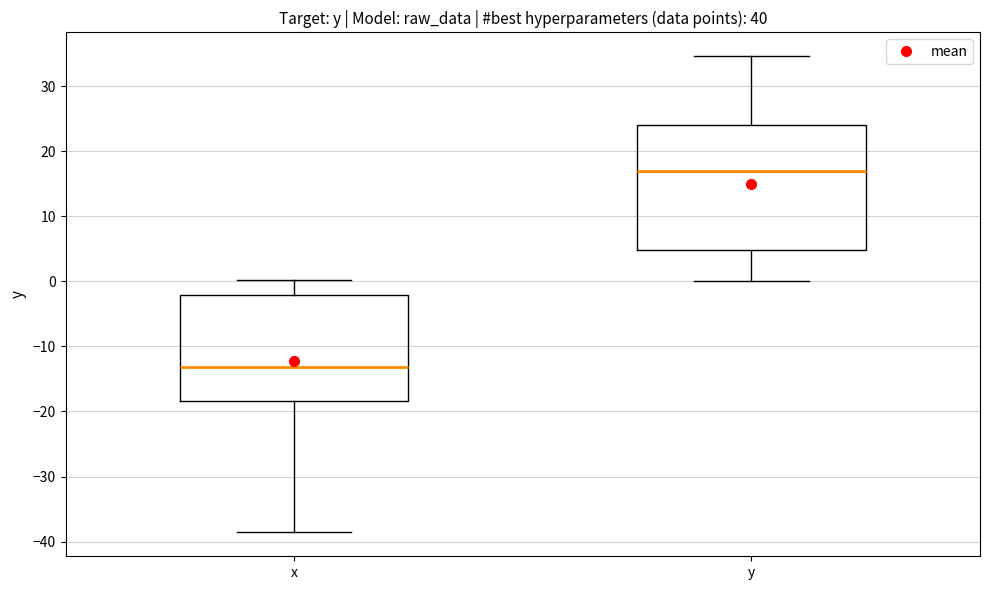

Where is the lower edge of the box for x on the y-axis? The values are not printed on the chart, so give them approximately, as read against the axis.

-18